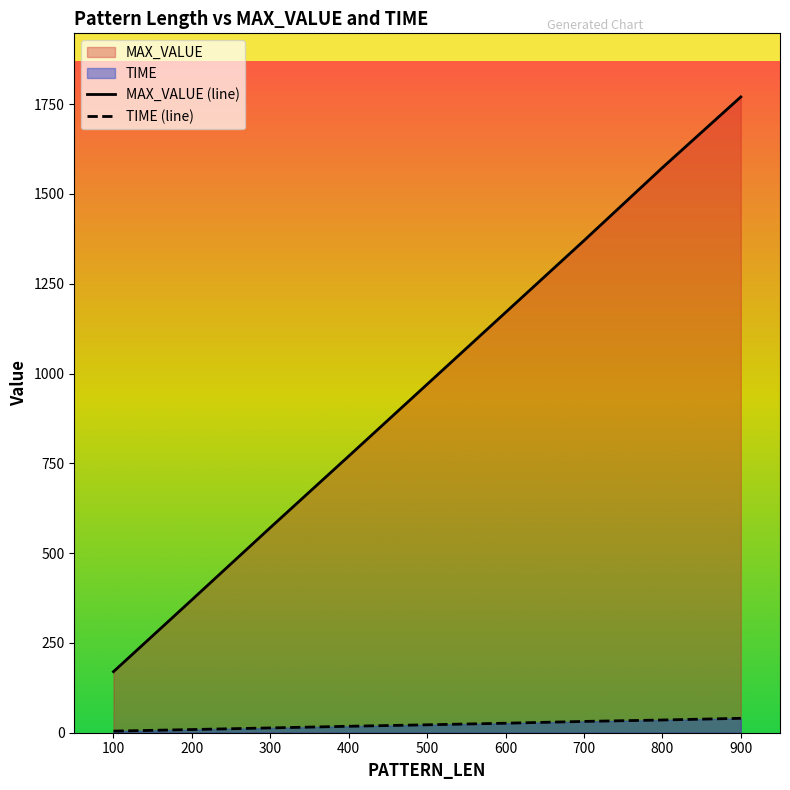

What is the sum of all TIME values?

200.2